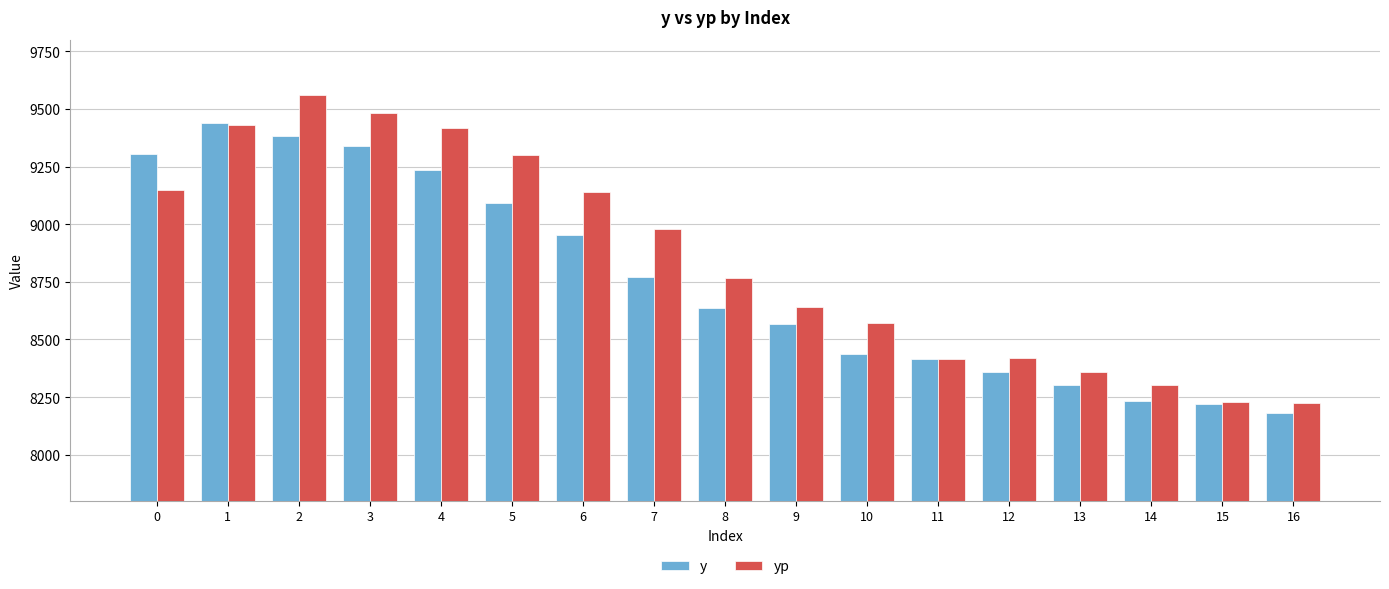

How many categories are shown in the chart?

17